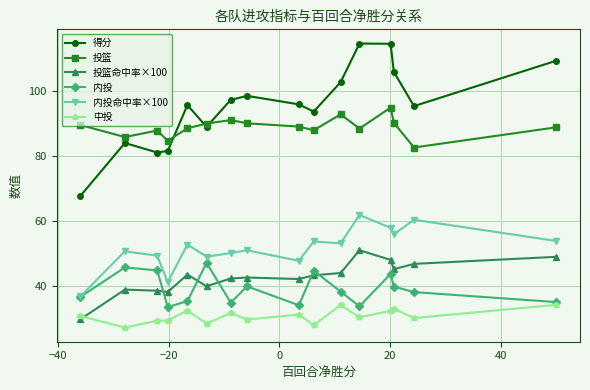

Which series has the widest spread of values?

得分